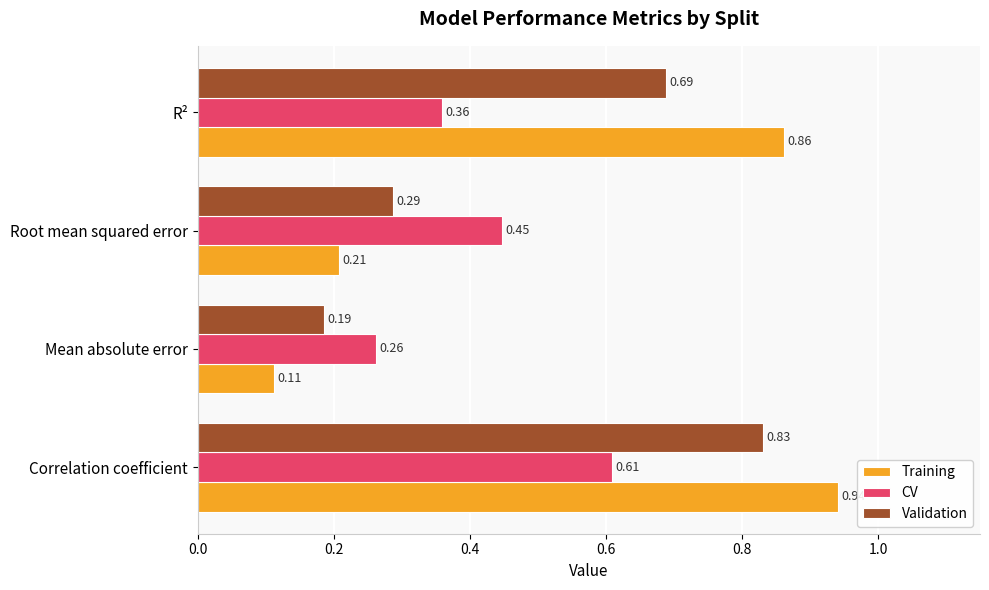

What is the total value across all series at R²?

1.9